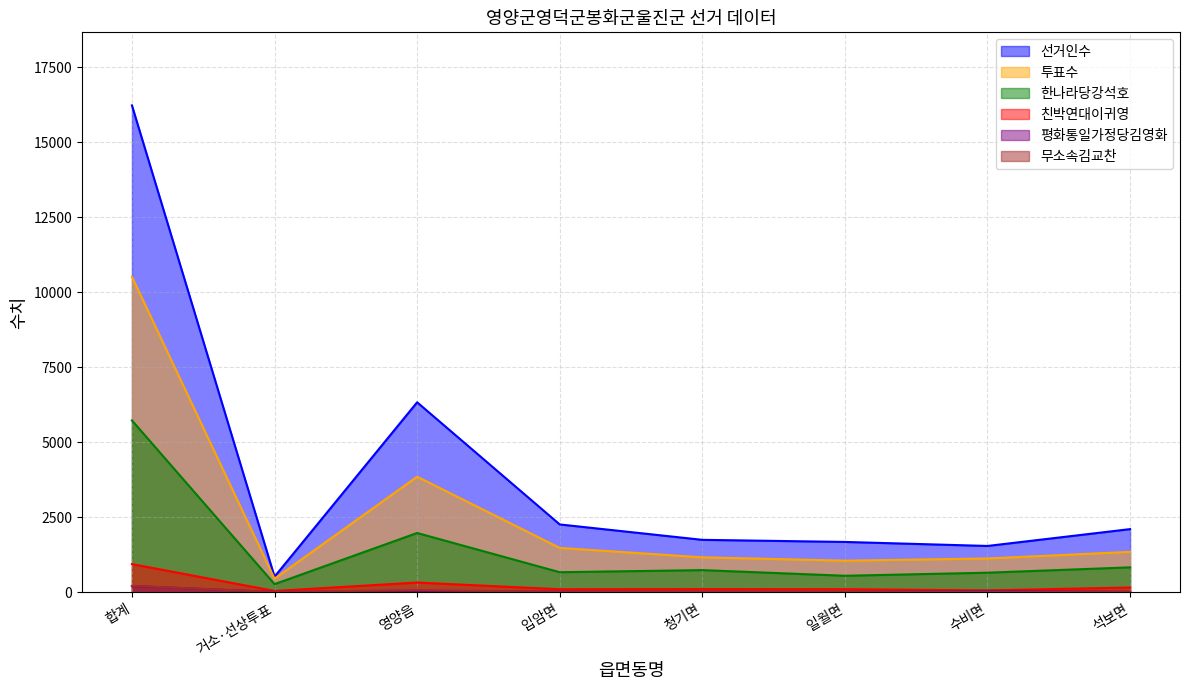

What is the sum of the 투표수 values at 청기면 and 입암면?

2657